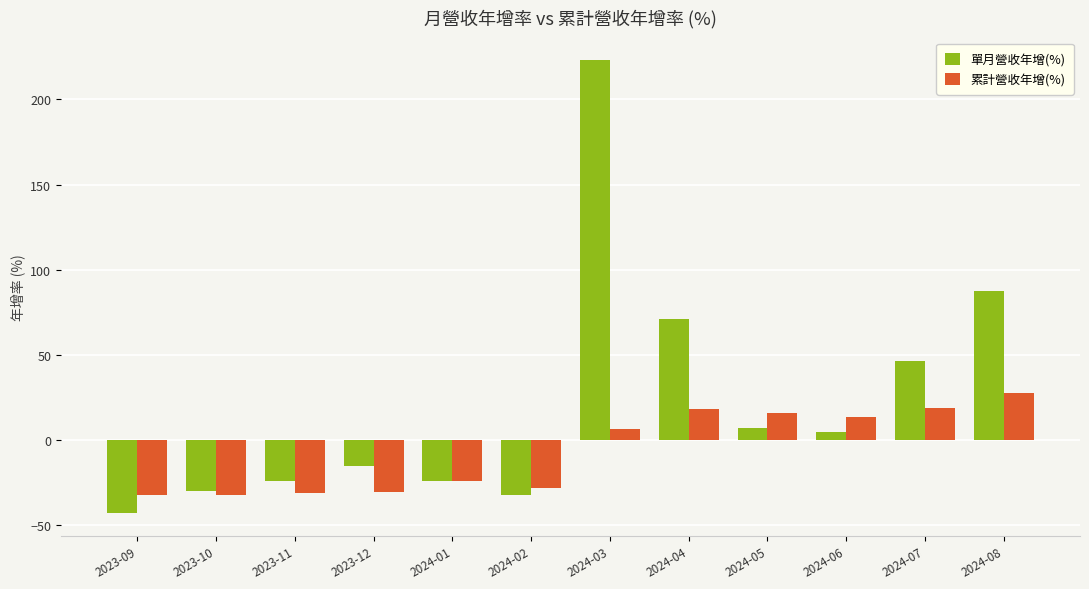

Which series has the widest spread of values?

單月營收年增(%)